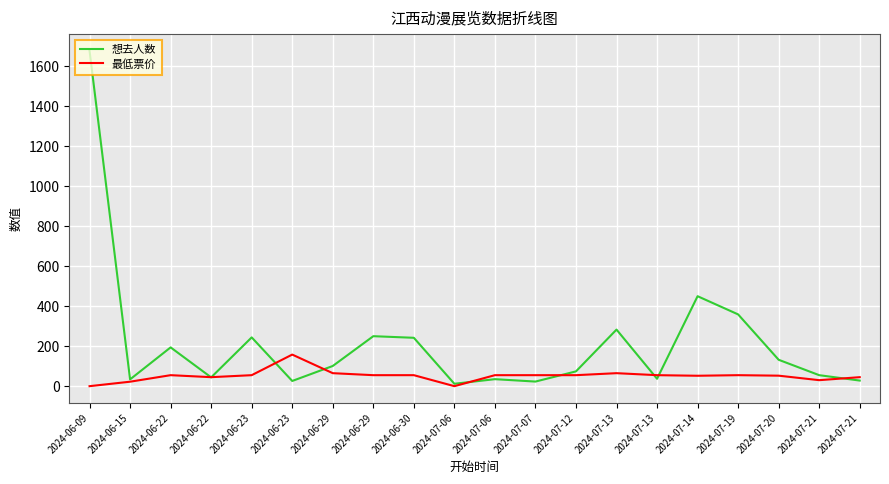

What are all the series names shown in the legend?

想去人数, 最低票价